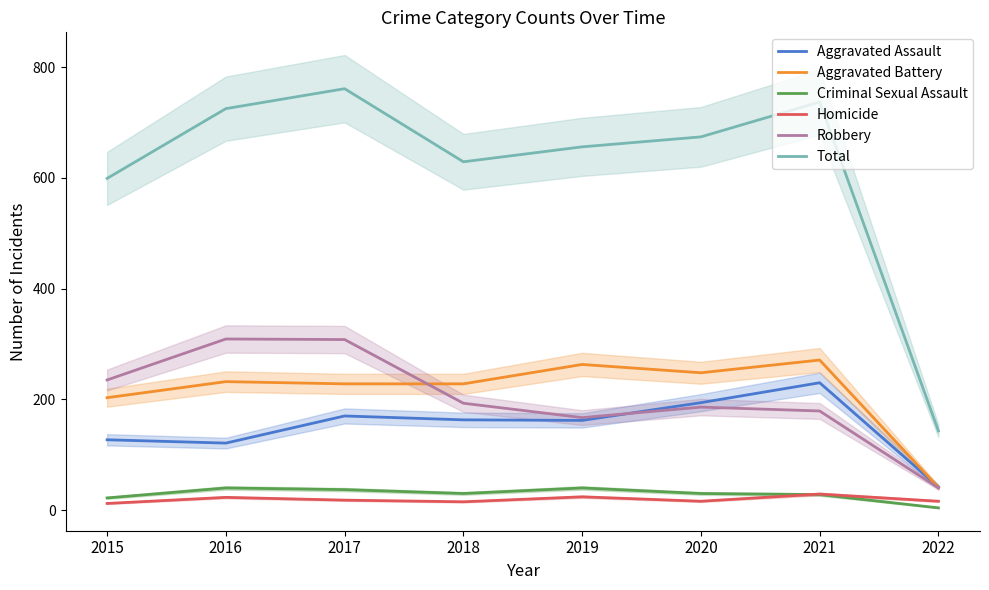

Is this an area chart (filled region under the line)?

No